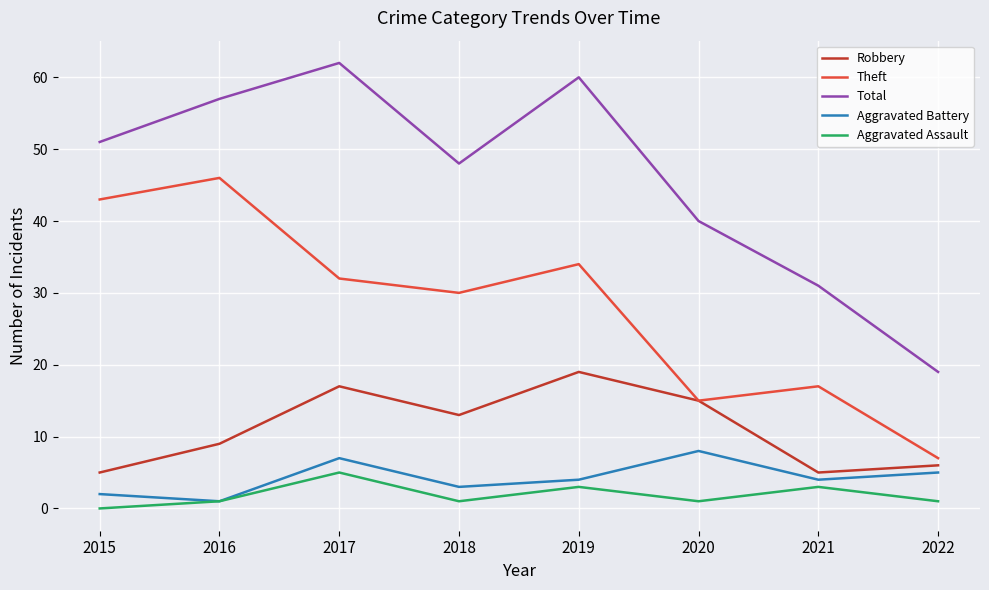

In Aggravated Assault, how many points are higher than both neighbors (excluding endpoints)?

3